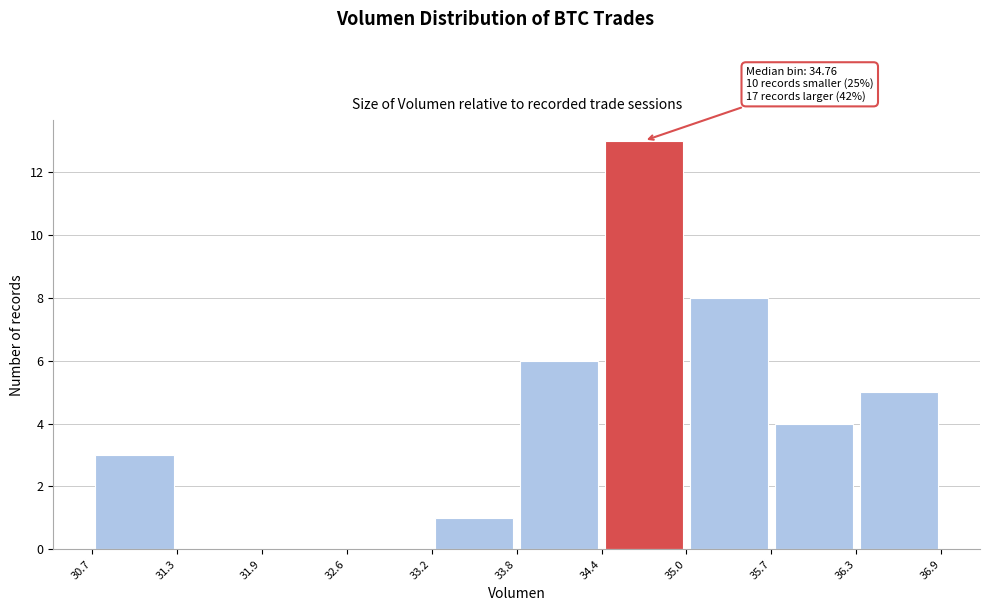

Which range on the x-axis has the tallest bar?

34.4 to 35.0